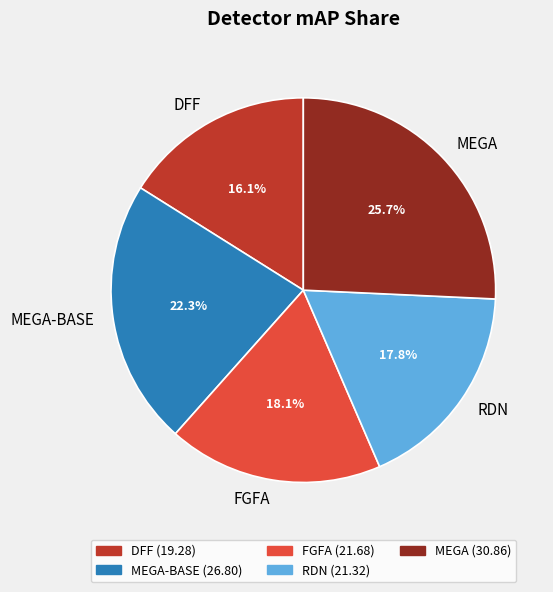

Which category has the biggest portion of the pie?

MEGA